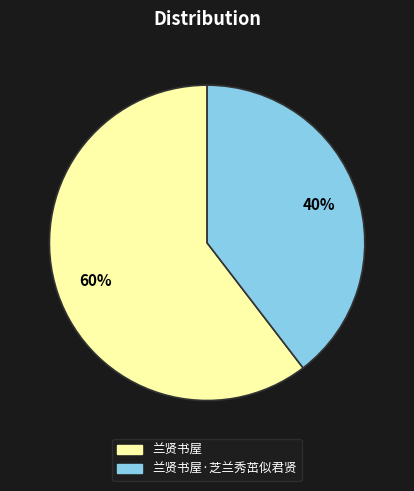

How many slices are in this pie chart?

2